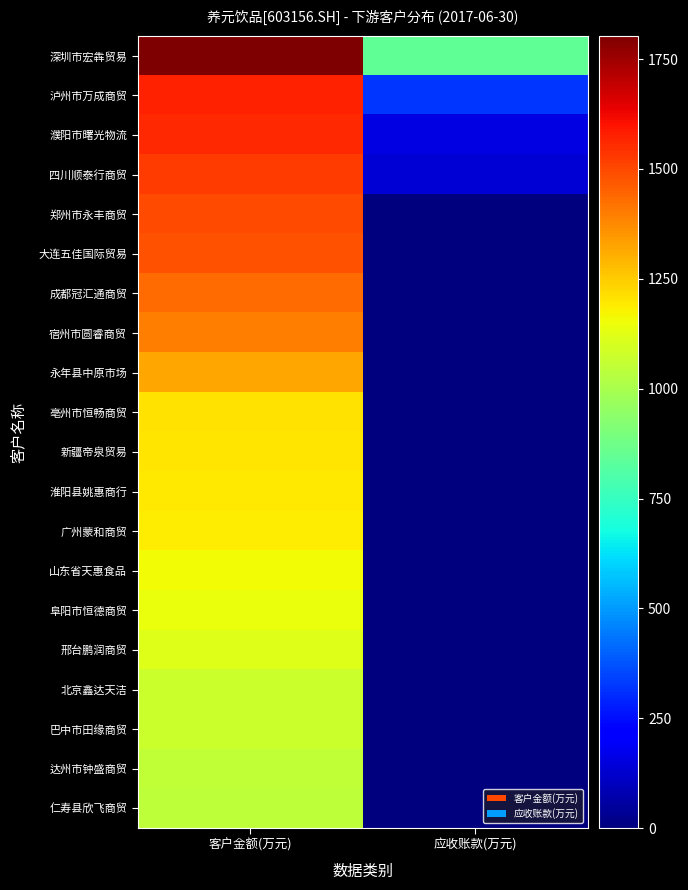

How many series are shown in this chart?

20